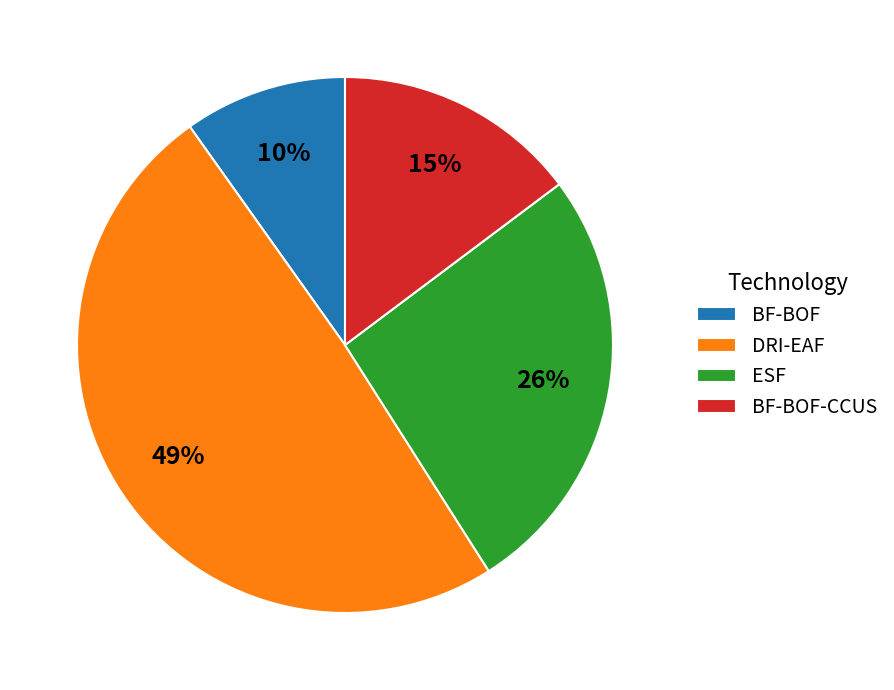

How many slices are in this pie chart?

4